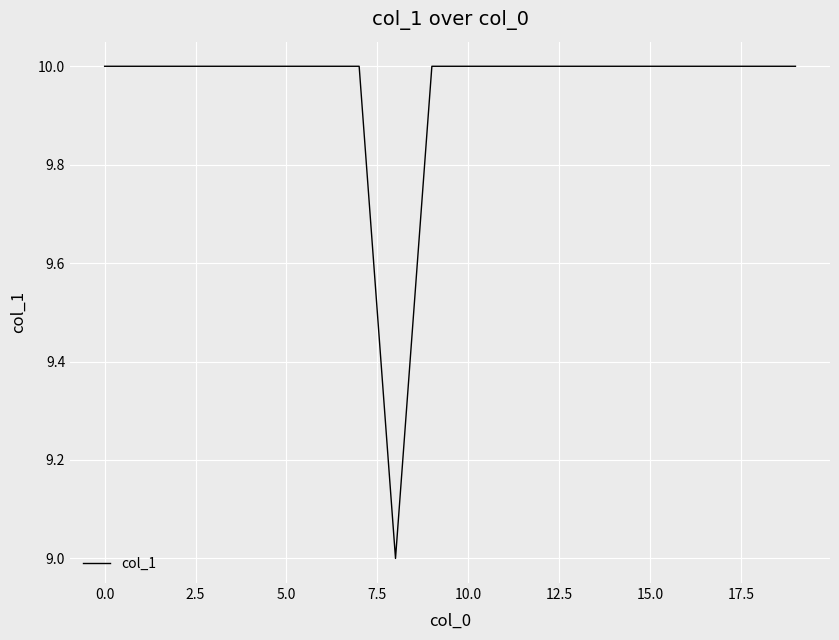

What is the smallest value displayed?

9